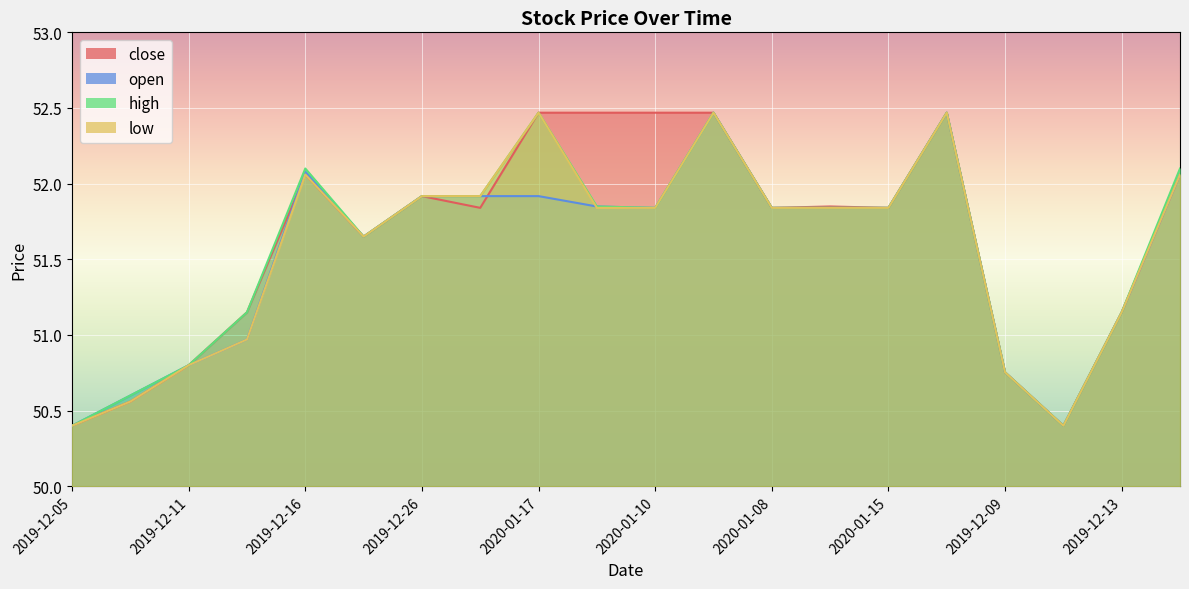

What is the highest value of the open series?

52.5